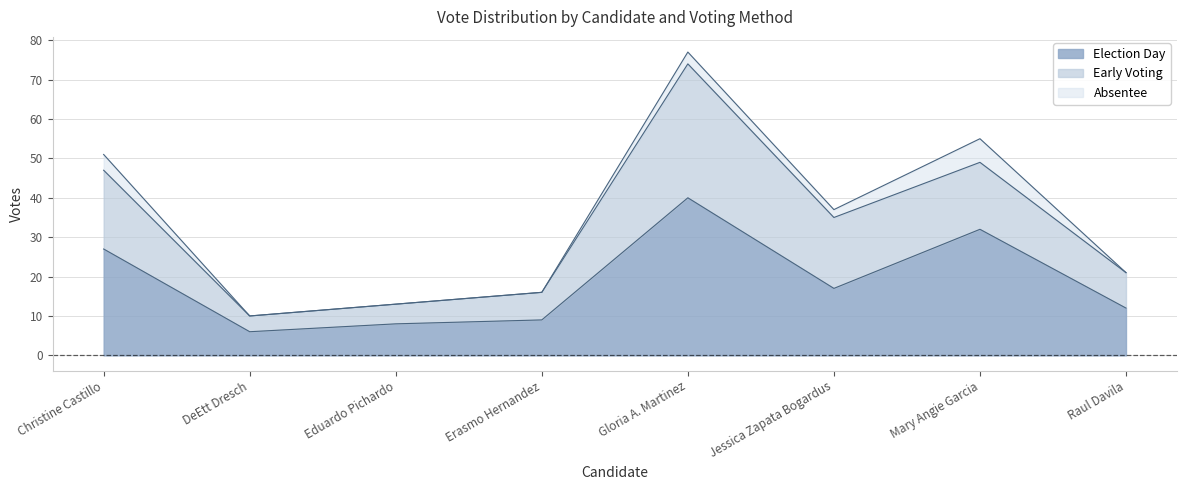

How many lines are shown in the chart?

3